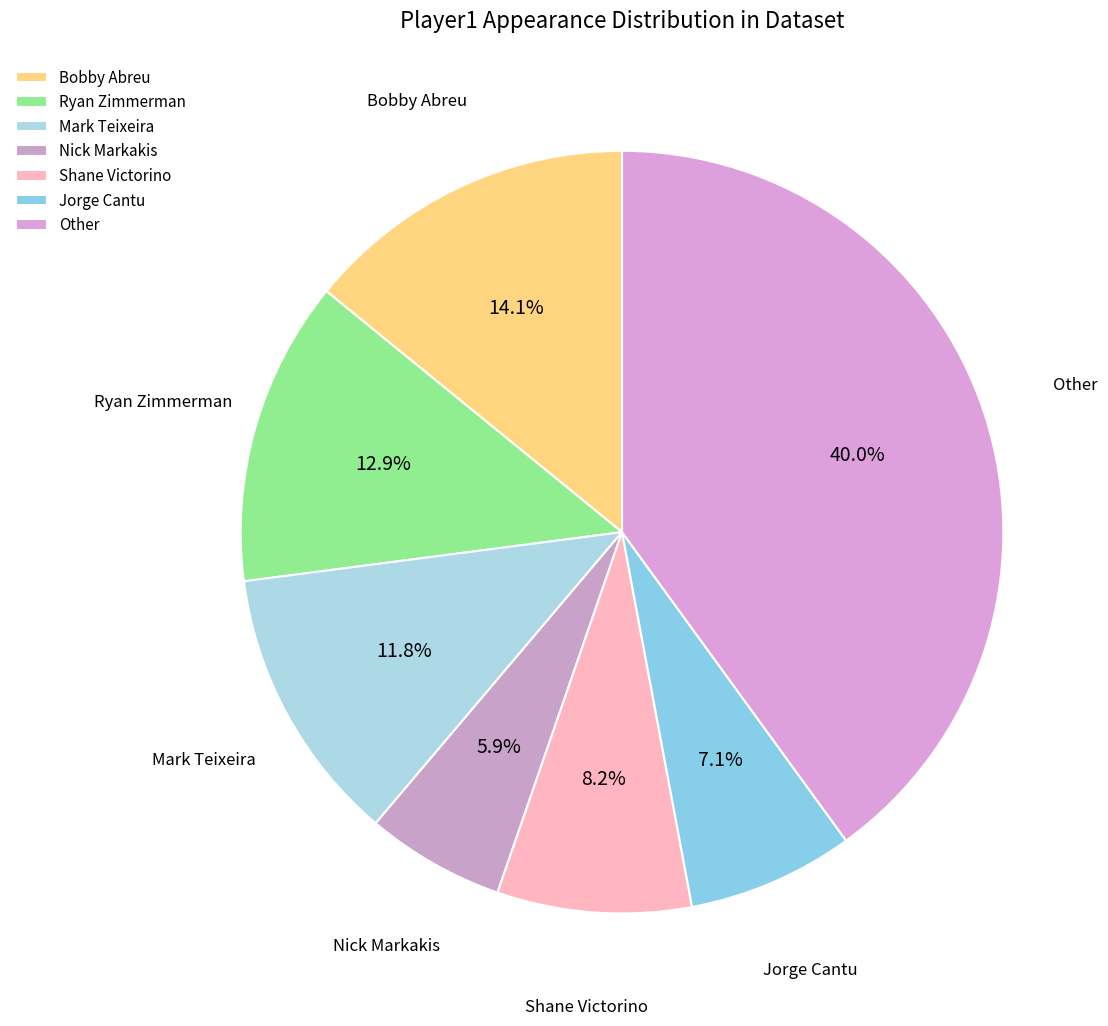

What percentage is NOT represented by Other?

60.0%